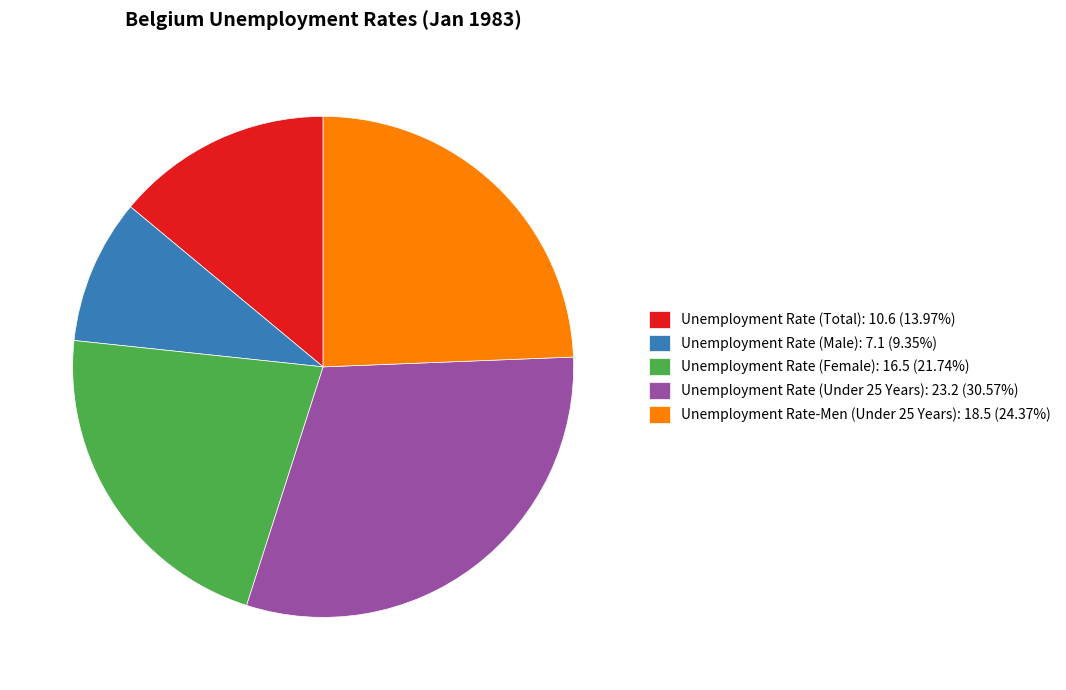

Does Unemployment Rate (Under 25 Years) represent more than half of the total?

No